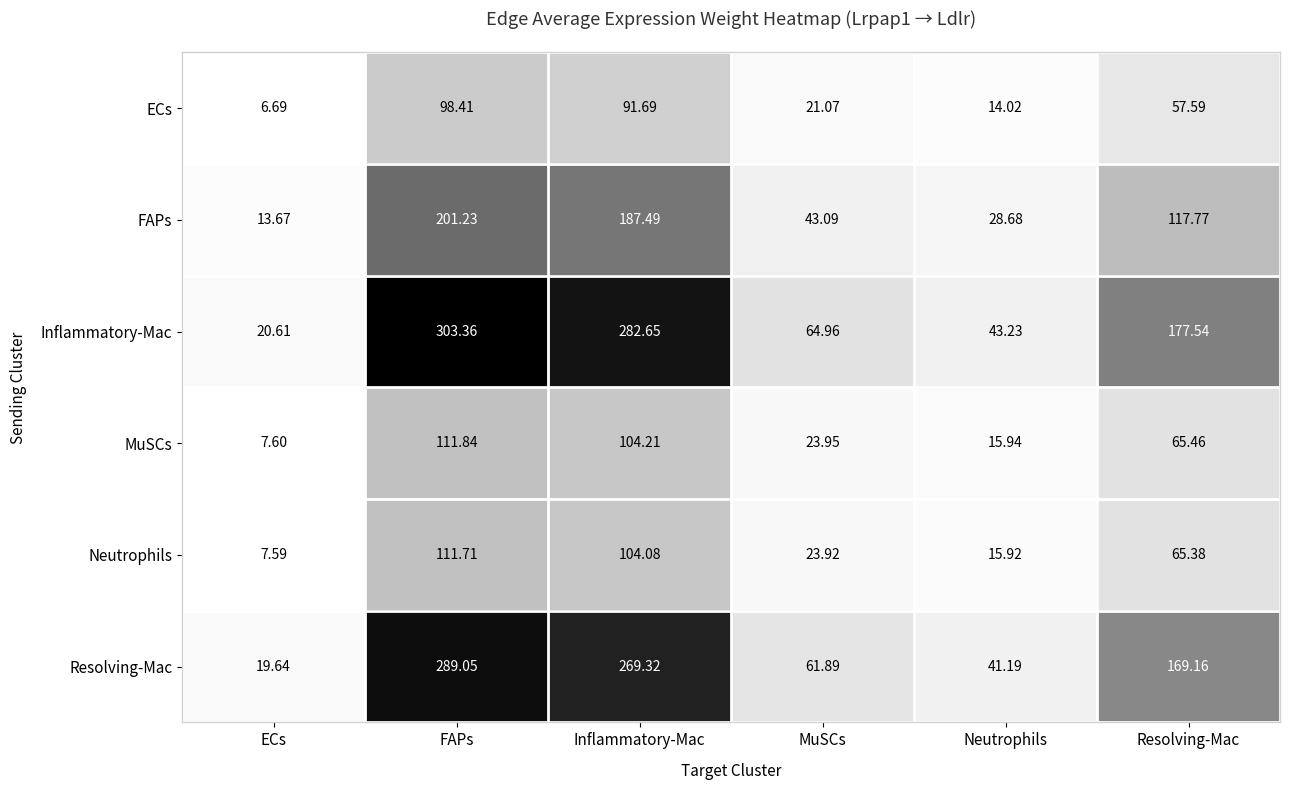

Count the number of data series in this chart.

6